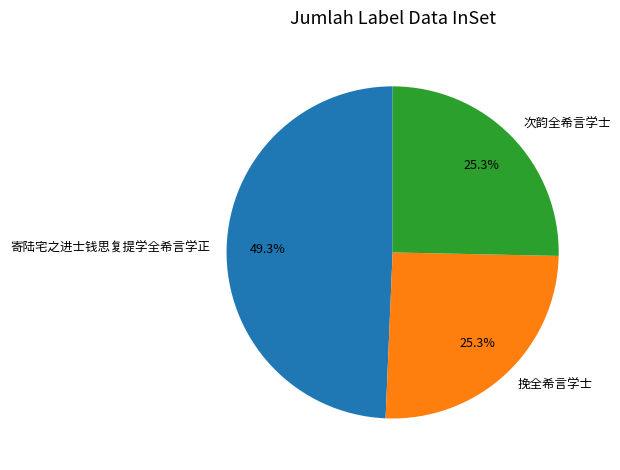

To the nearest percent, what is the difference between the 挽全希言学士 and 寄陆宅之进士钱思复提学全希言学正 slice percentages?

24%